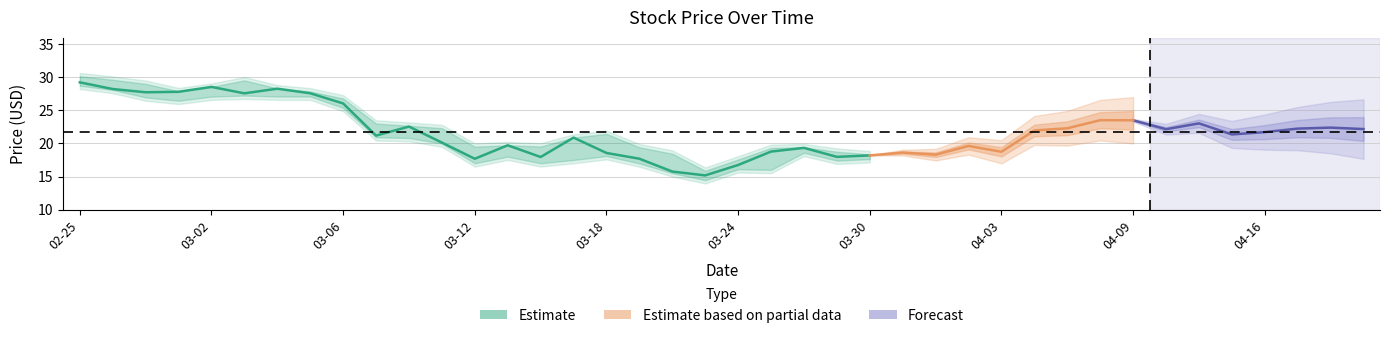

How many distinct data groups are displayed?

3